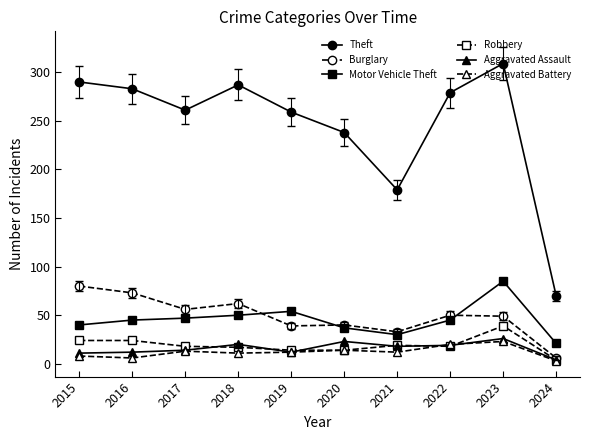

True or false: Theft and Motor Vehicle Theft intersect in this chart.

False